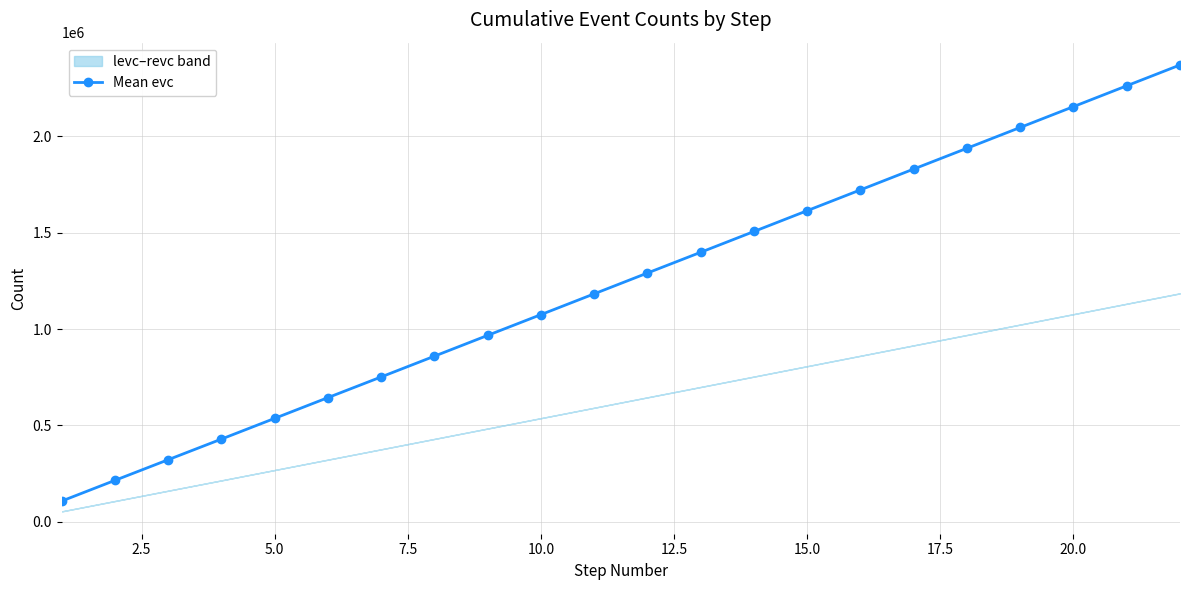

What is the average value?

1237168